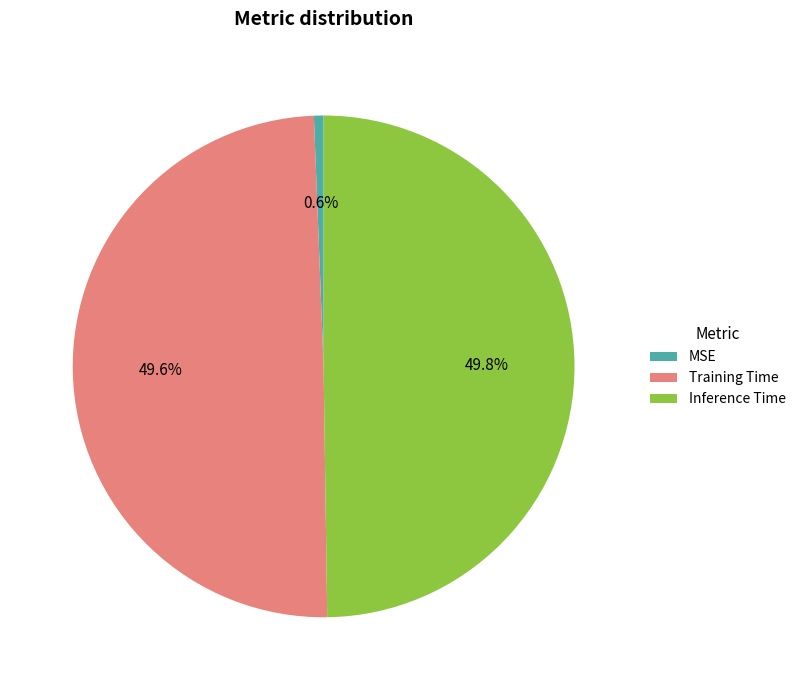

What is the total percentage of Training Time and MSE?

50.2%